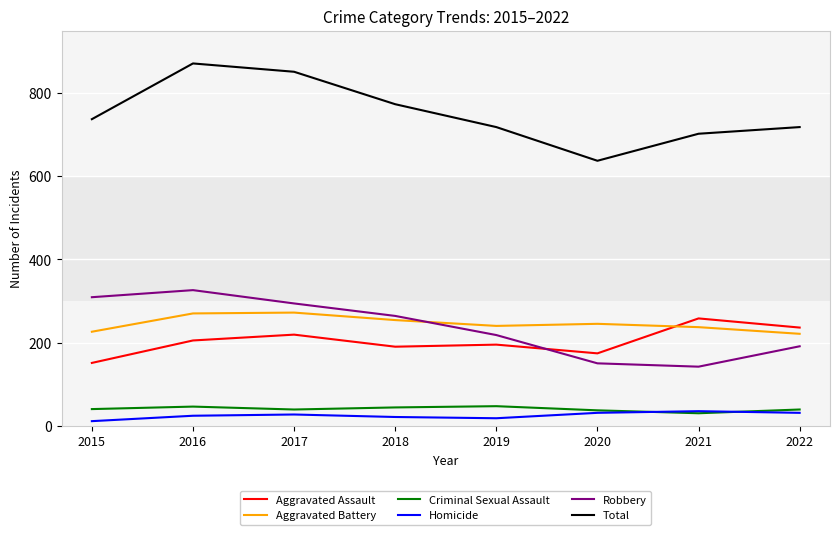

Which series has the largest total across all categories?

Total